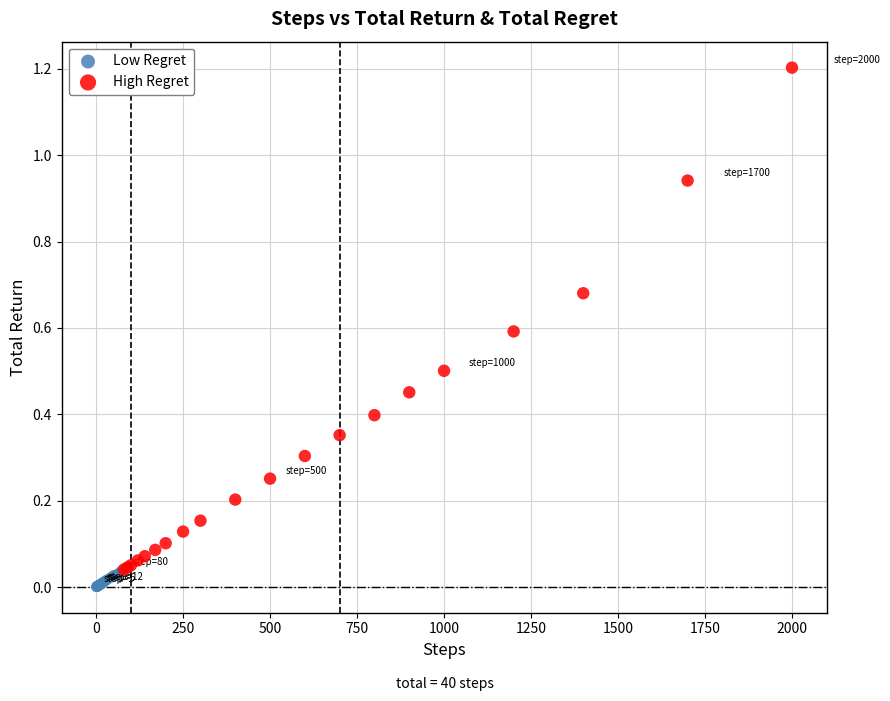

What are all the series names shown in the legend?

Low Regret, High Regret